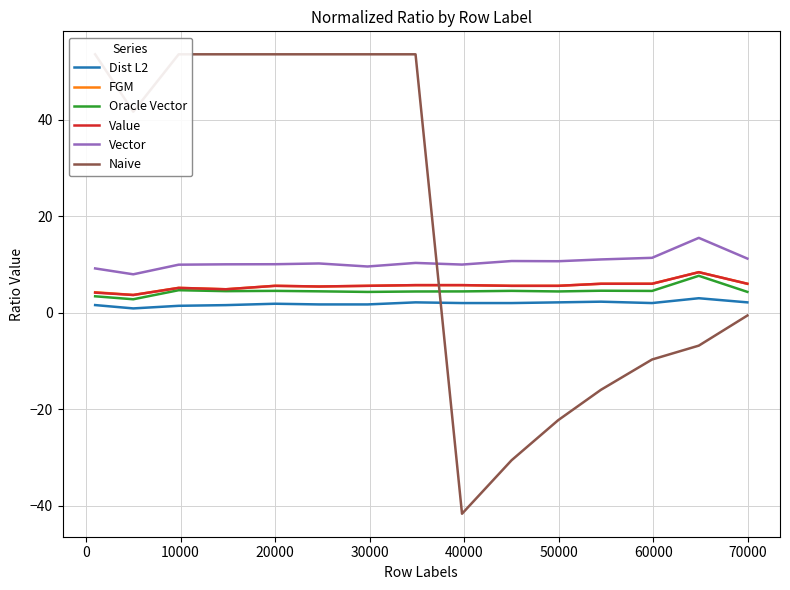

True or false: Value and Vector cross at least once.

False